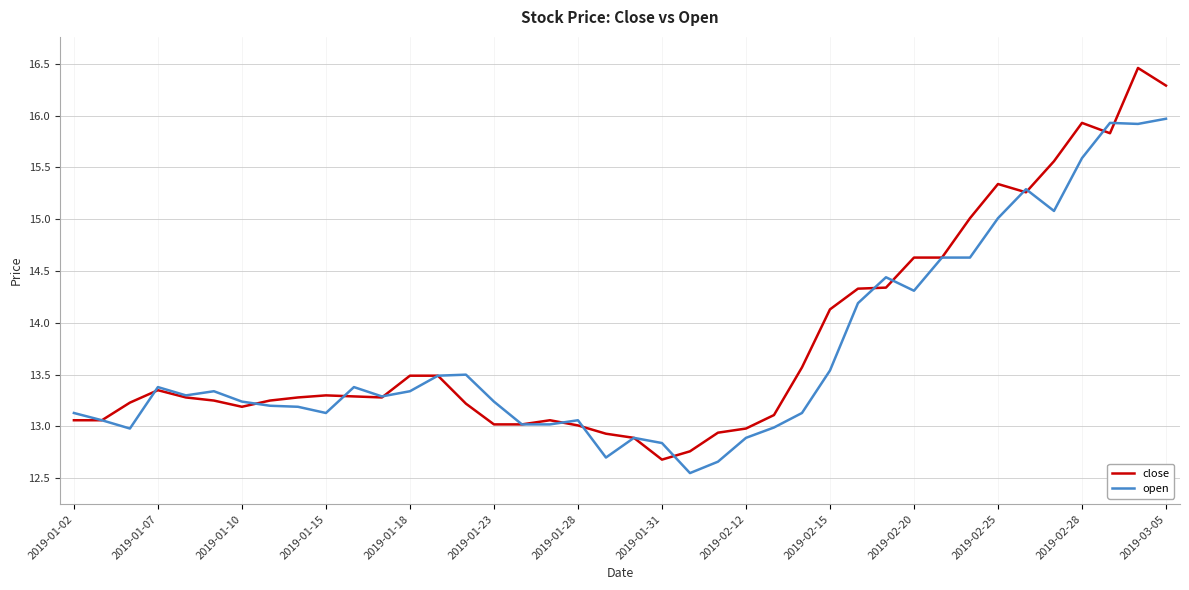

Rank the series by their maximum value, from highest to lowest.

close, open